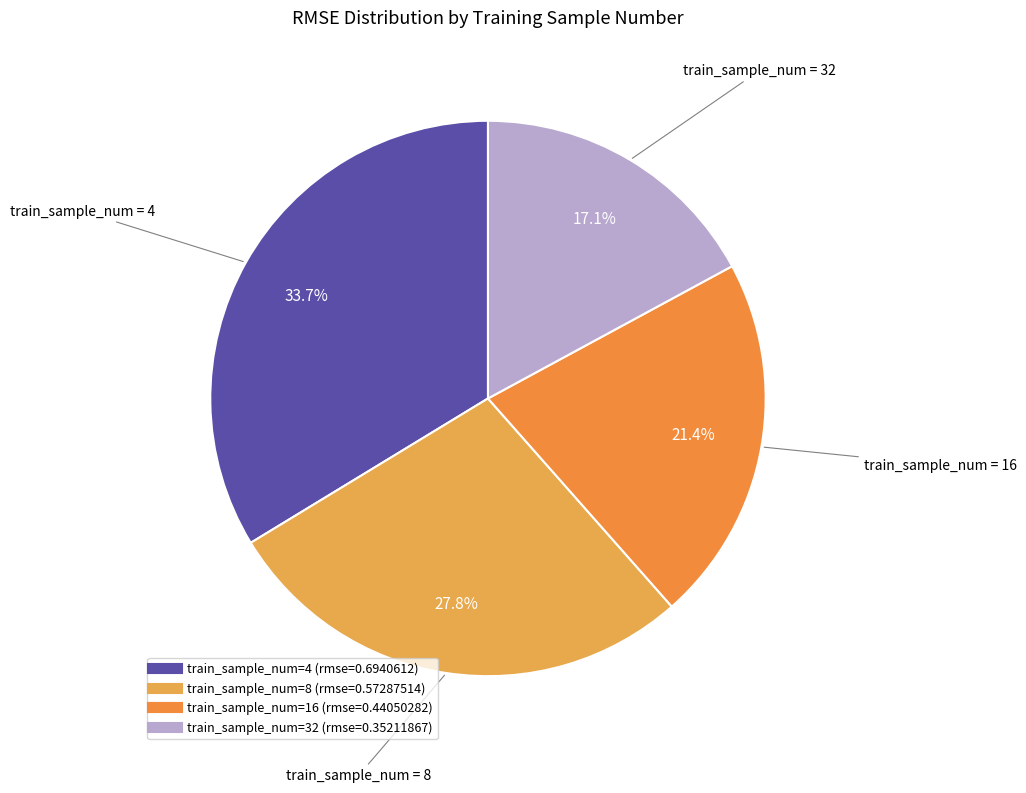

Is there any slice that represents more than half of the pie?

No